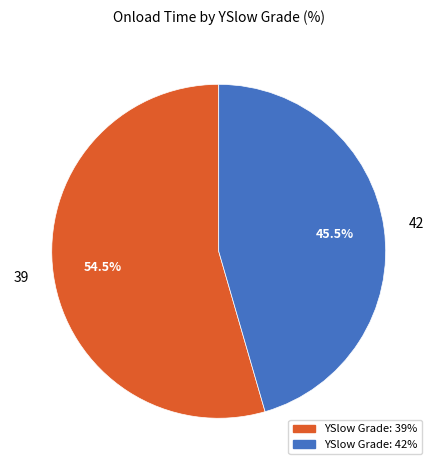

How much of the chart is everything except 39?

45.5%